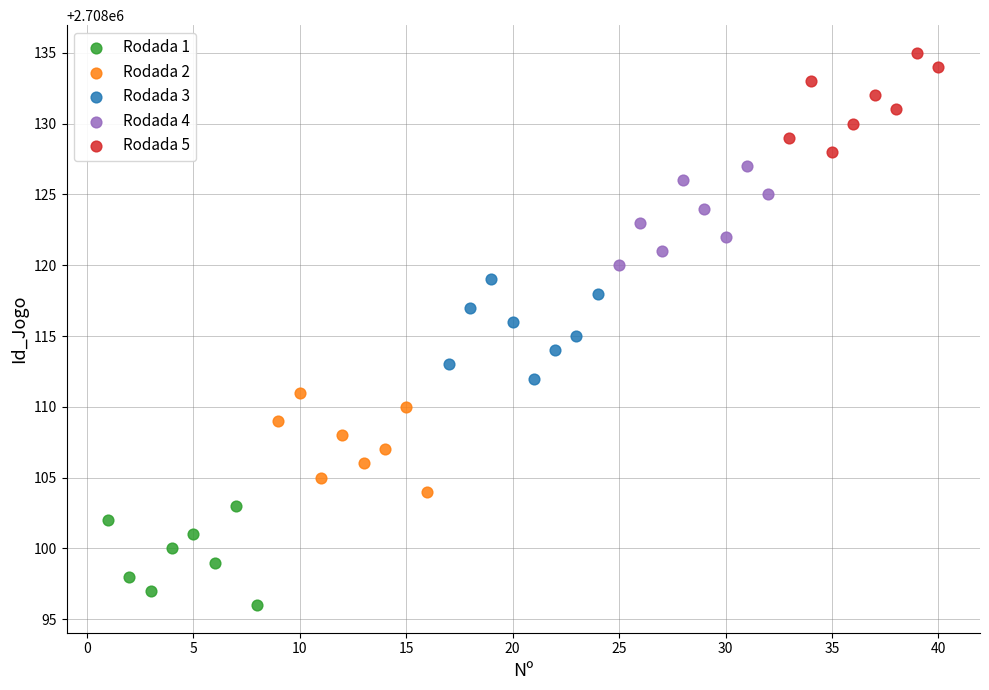

Which series reaches the maximum Y coordinate?

Rodada 5